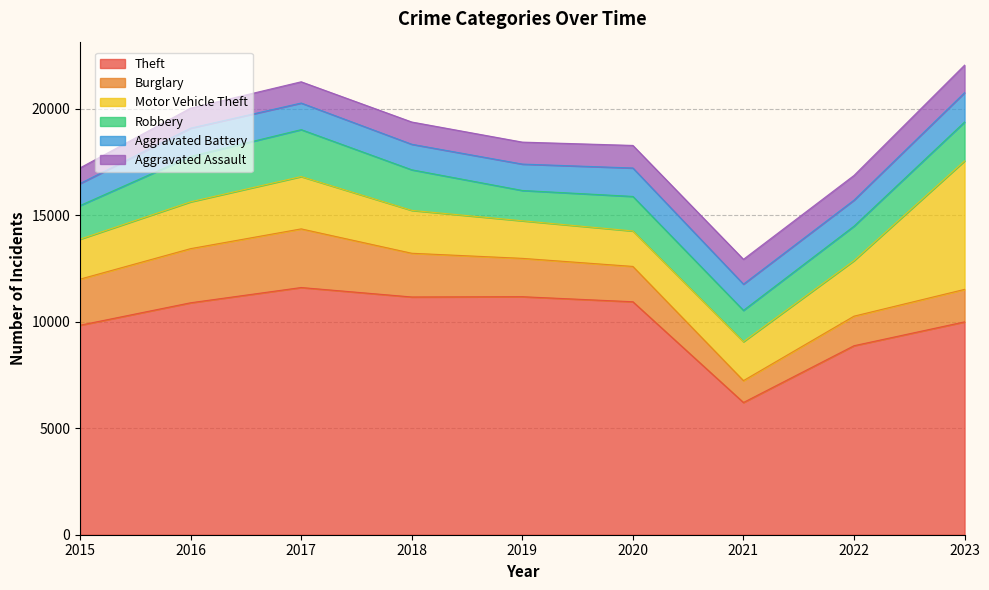

List the labels in order of Robbery value, smallest first.

2019, 2021, 2015, 2022, 2020, 2023, 2018, 2016, 2017